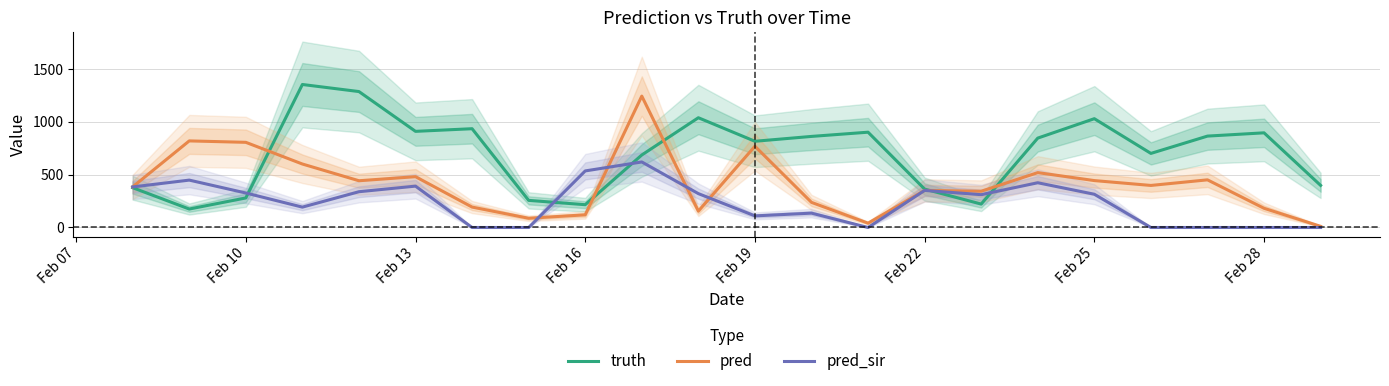

How many lines are shown in the chart?

3